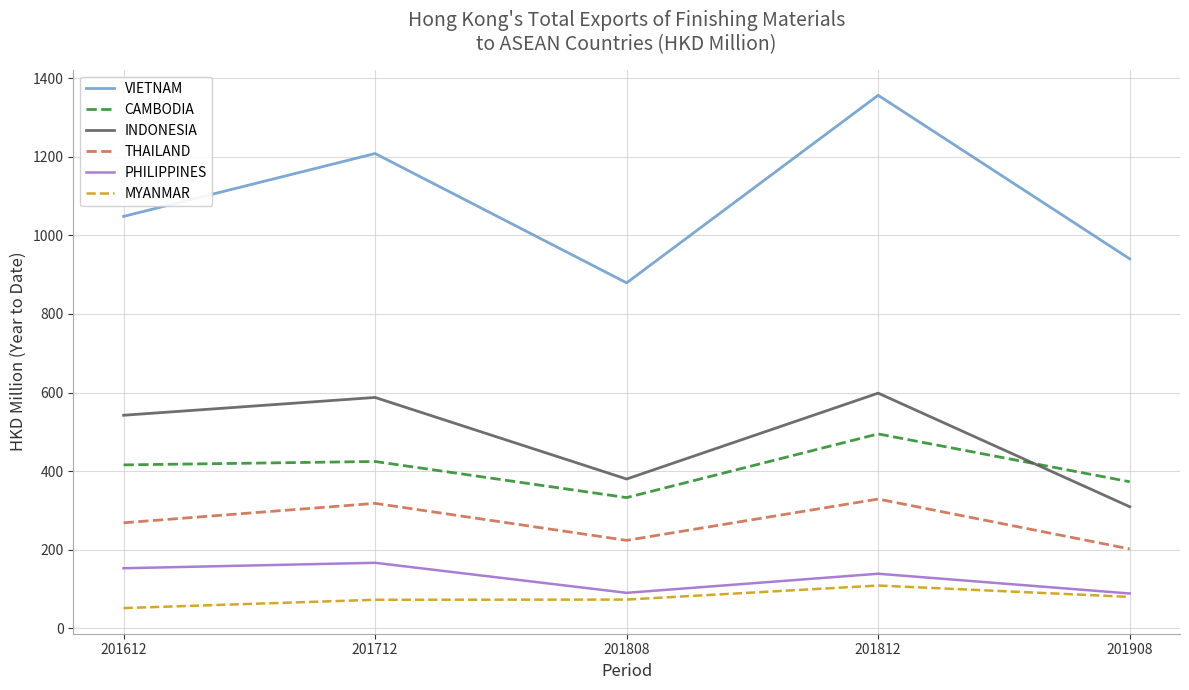

The THAILAND series shows 129.8 at 201612. True or false?

False